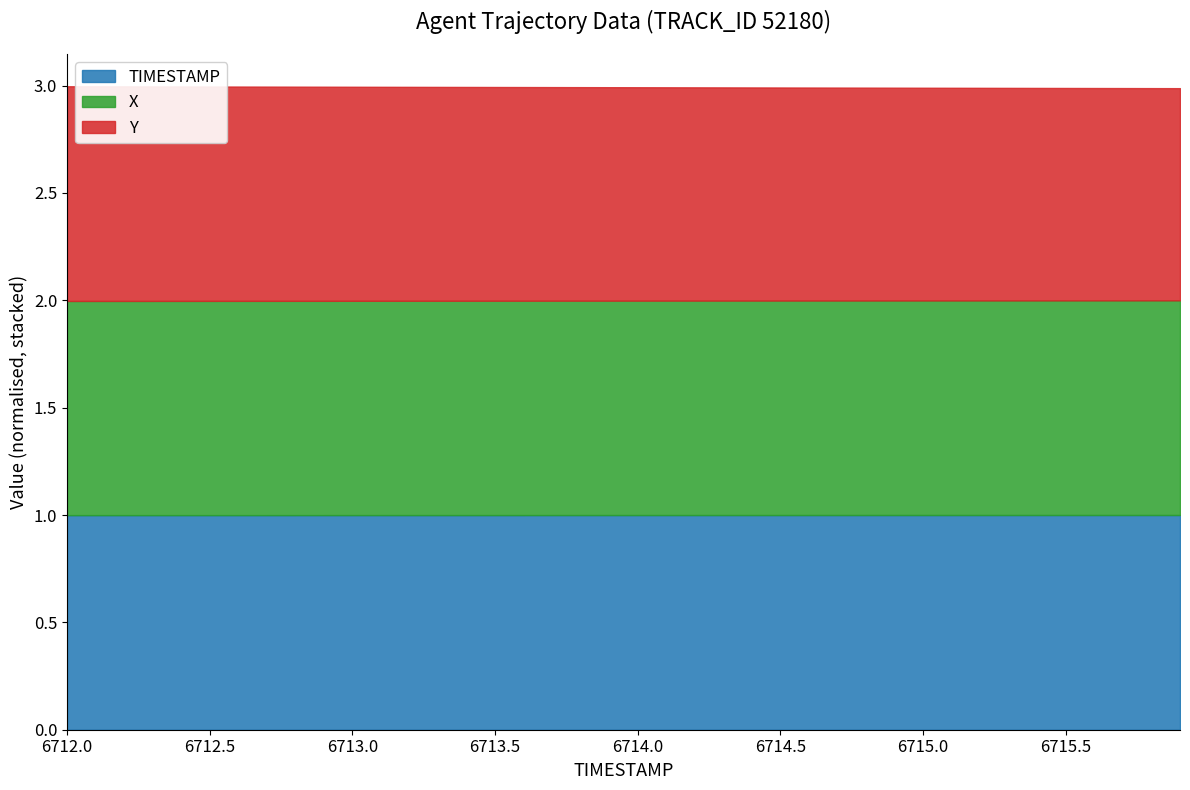

What is the total value across all series at 6714.5?

3.0